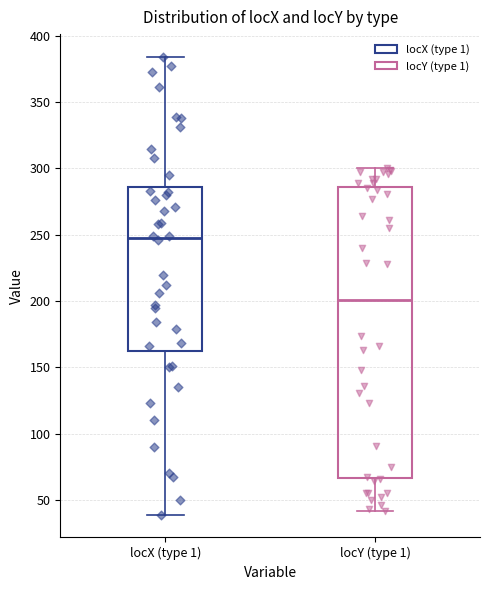

Which box has the highest median line?

locX (type 1)